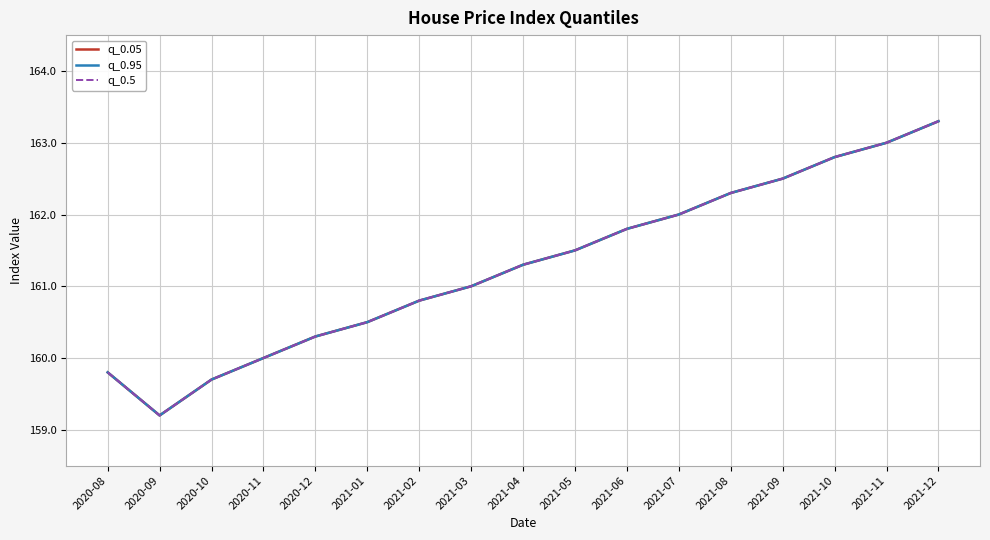

What is the label of the 4th point from the right?

2021-09